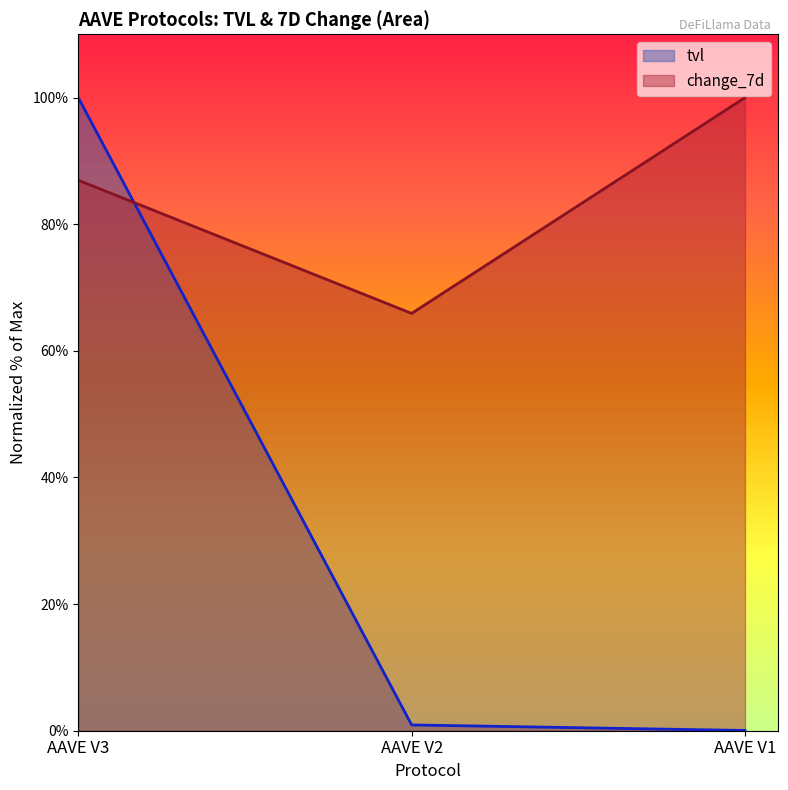

Reading left to right, transcribe all the data shown in this chart.

tvl: AAVE V3=100.0	AAVE V2=0.9	AAVE V1=0.0
change_7d: AAVE V3=86.9	AAVE V2=65.9	AAVE V1=100.0